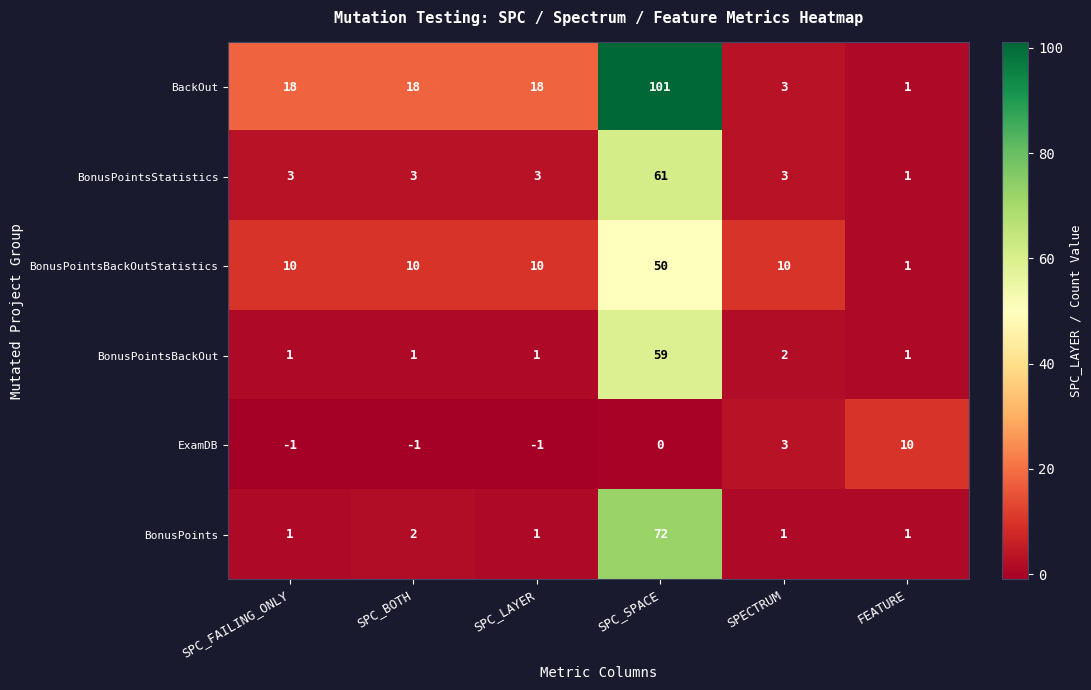

List the series in order of their peak value, highest first.

BackOut, BonusPoints, BonusPointsStatistics, BonusPointsBackOut, BonusPointsBackOutStatistics, ExamDB